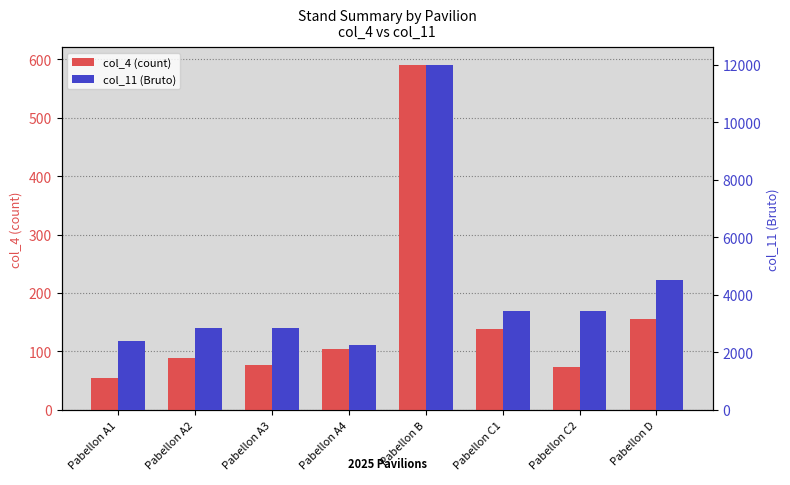

How many series are shown in this chart?

2